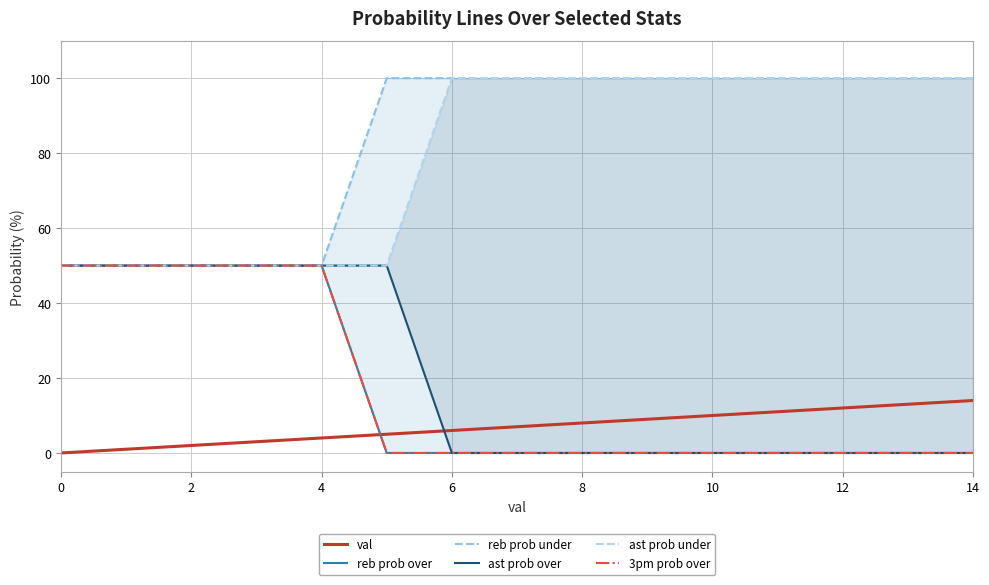

How many lines are shown in the chart?

6